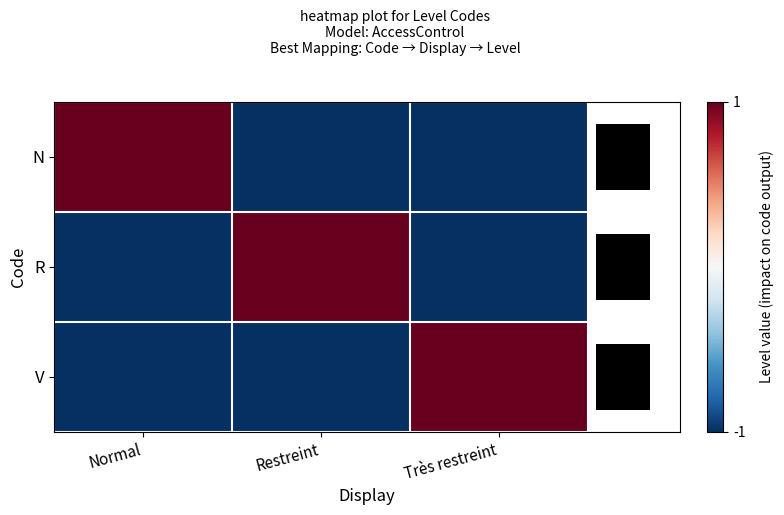

Which series has the largest total across all categories?

N